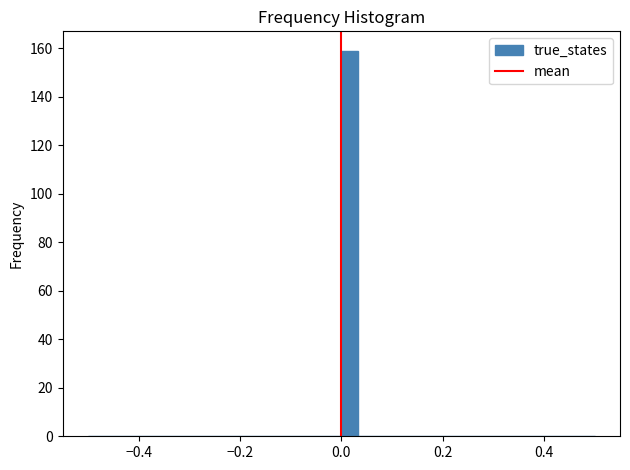

Around what value on the x-axis is the tallest bar? Give the approximate position of its centre, as read against the axis.

0.02